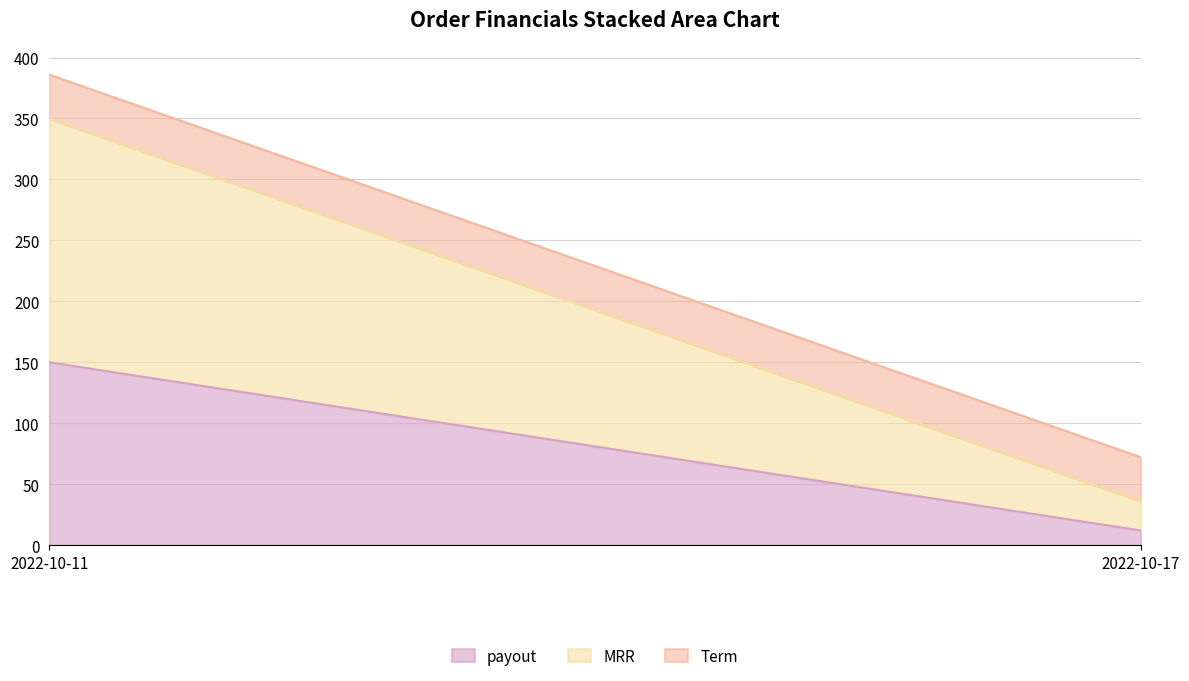

Read the Term value at 2022-10-17.

36.0